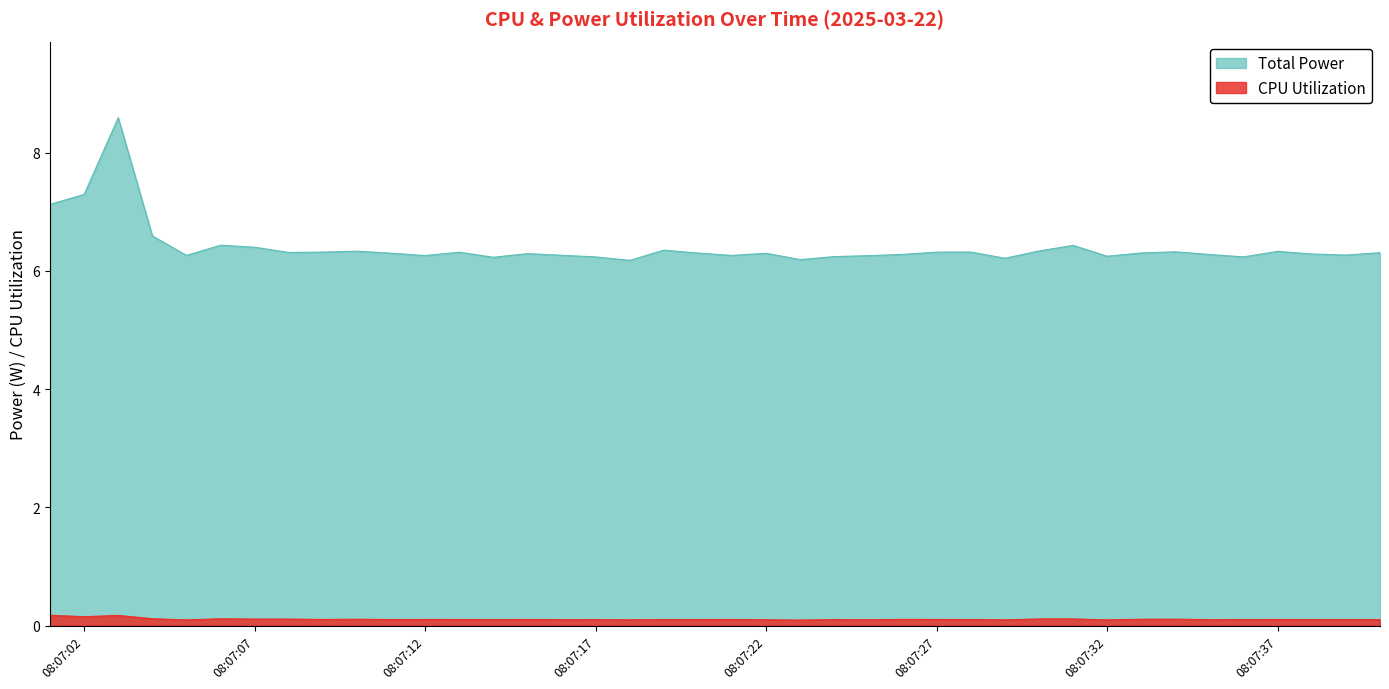

Which series has the largest total across all categories?

Total Power